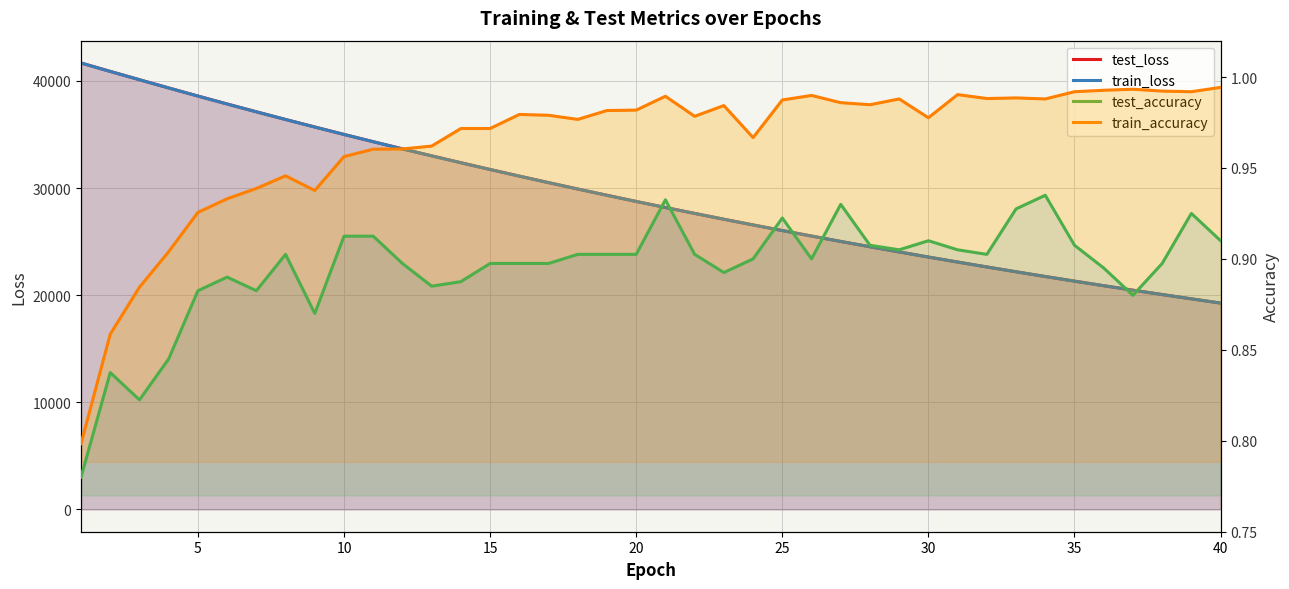

Where is train_loss nearest to the value 30468?

16